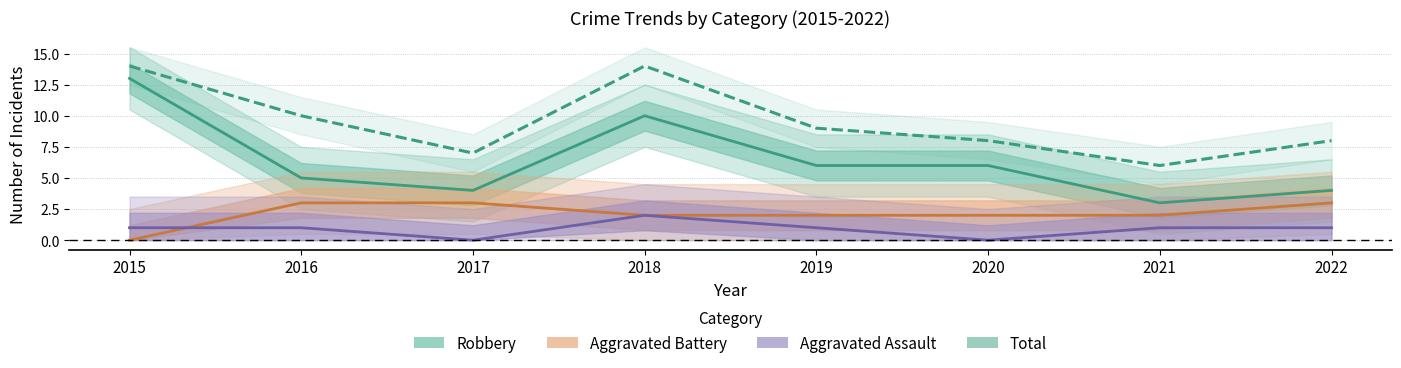

What is the total value across all series at 2022?

16